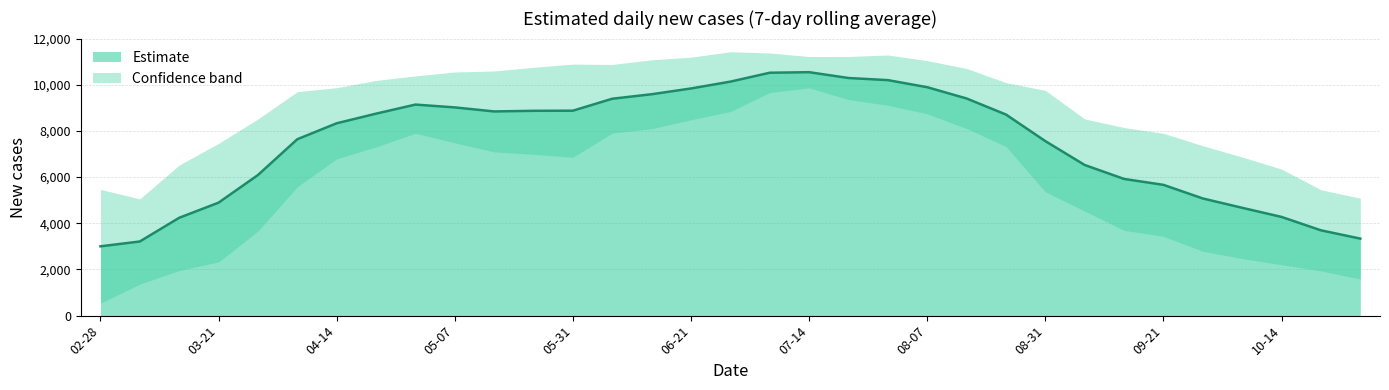

True or false: y has more than 2 interior local peaks.

False